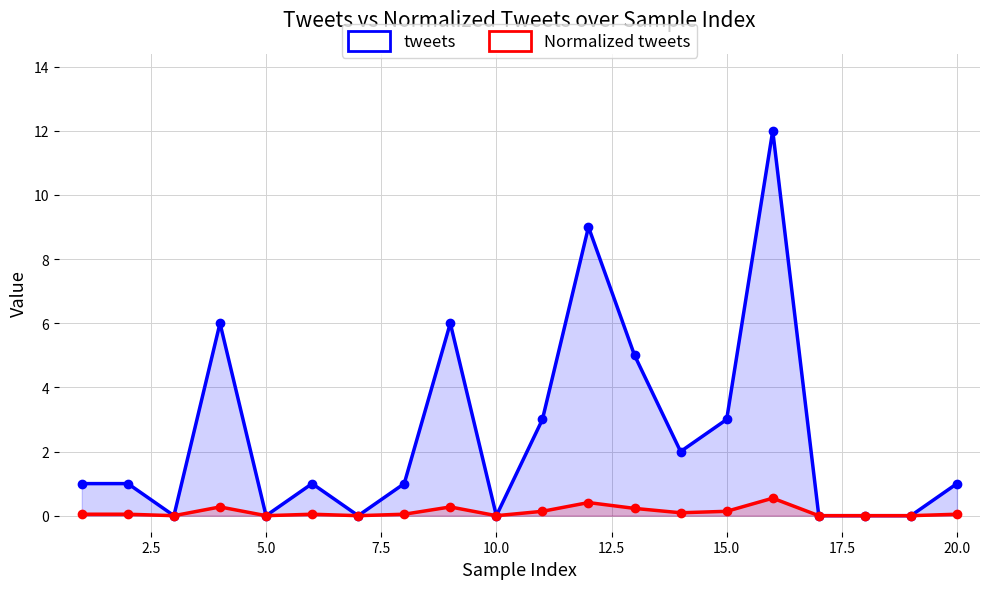

Which category has the lowest value across all series?

5.0